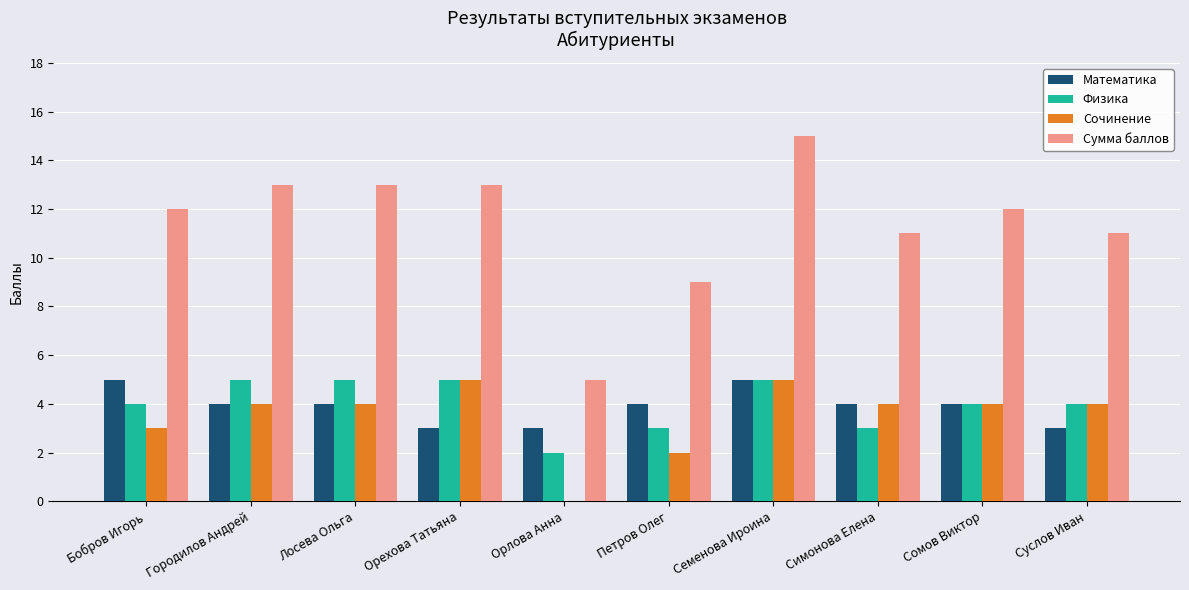

What is the sum of all Математика values?

39